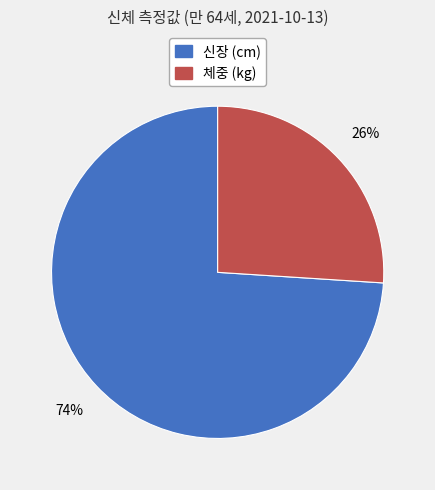

To the nearest percent, what is the difference between the largest and smallest slice percentages?

48%